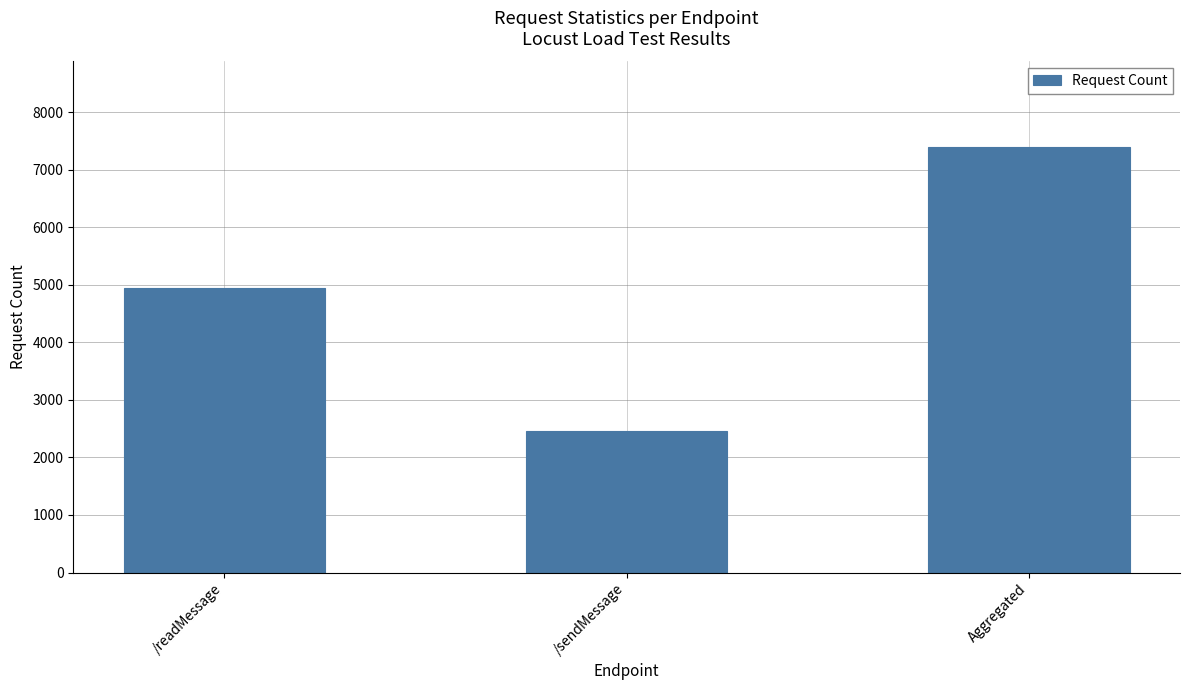

Does the chart contain any negative values?

No